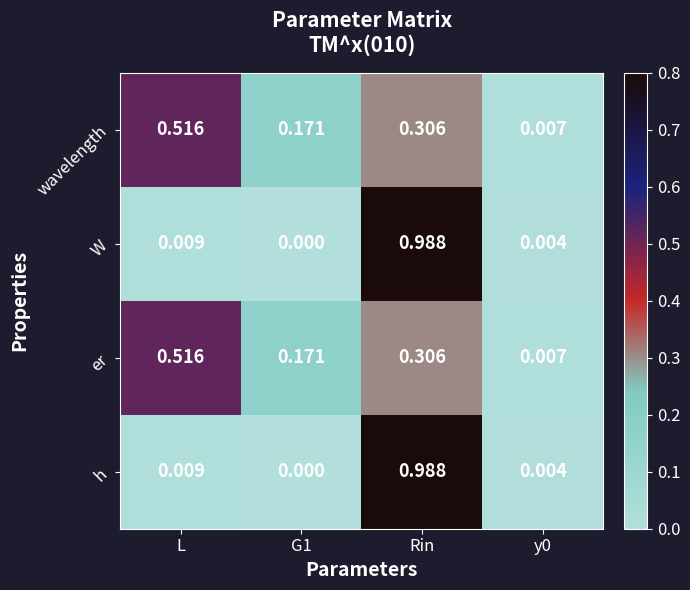

Which category has the highest value in the er series?

L